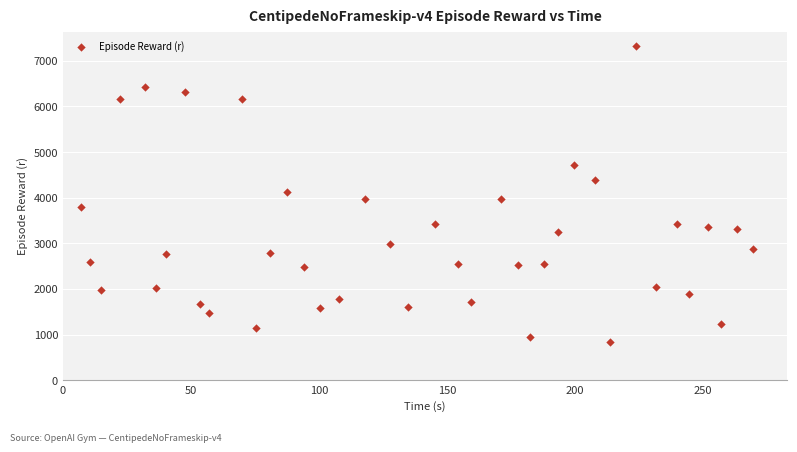

How many data points are displayed?

39